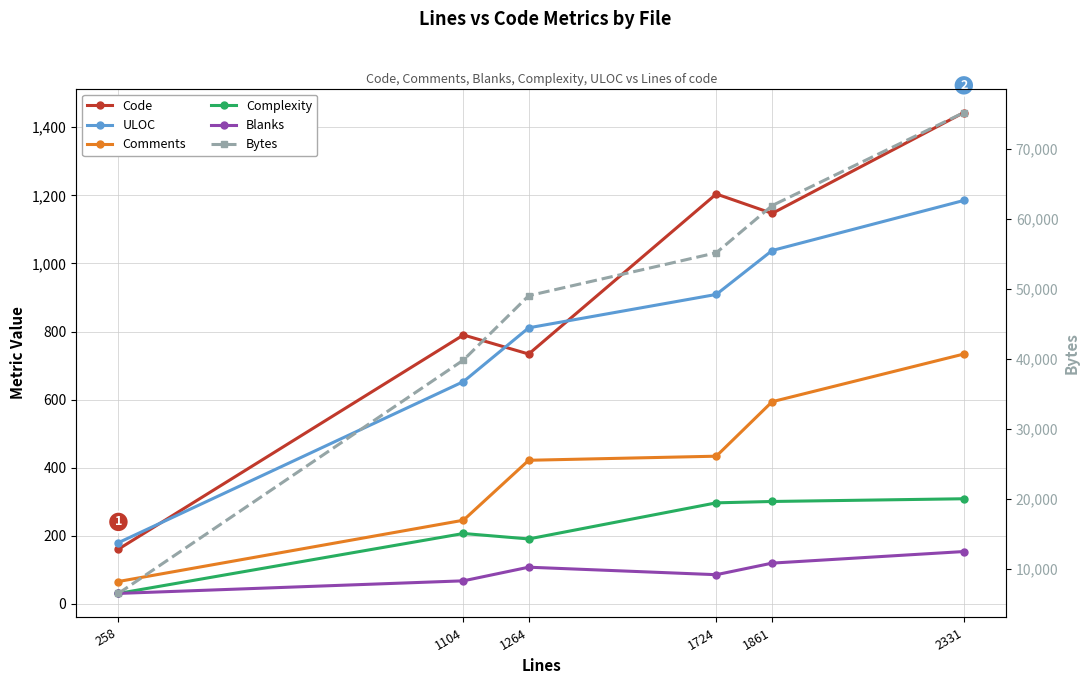

How many lines are shown in the chart?

6